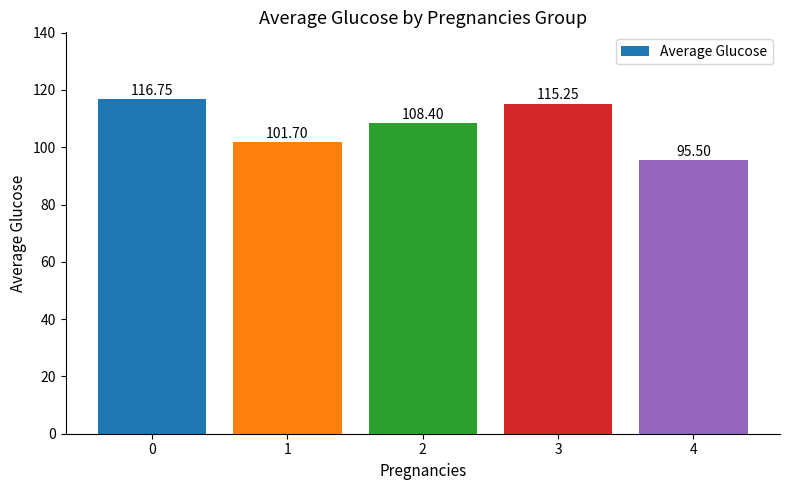

Rank the categories by value from highest to lowest.

0, 3, 2, 1, 4